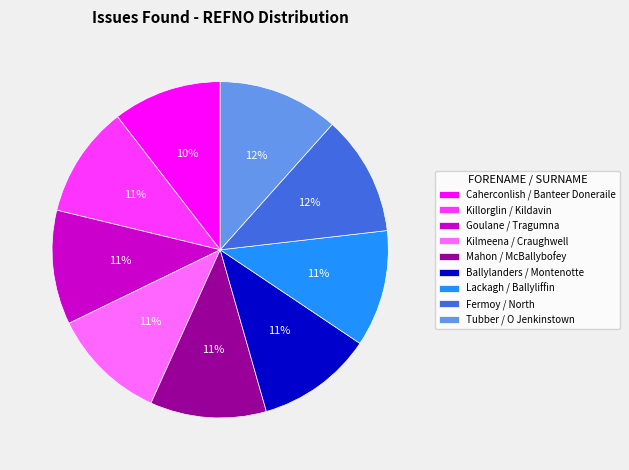

True or false: Lackagh / Ballyliffin accounts for 1% of the total.

False